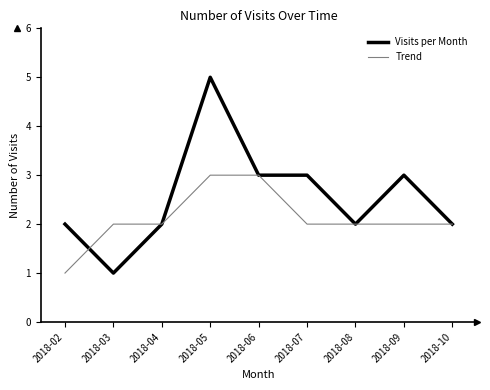

At which label does Visits per Month reach its peak?

2018-05